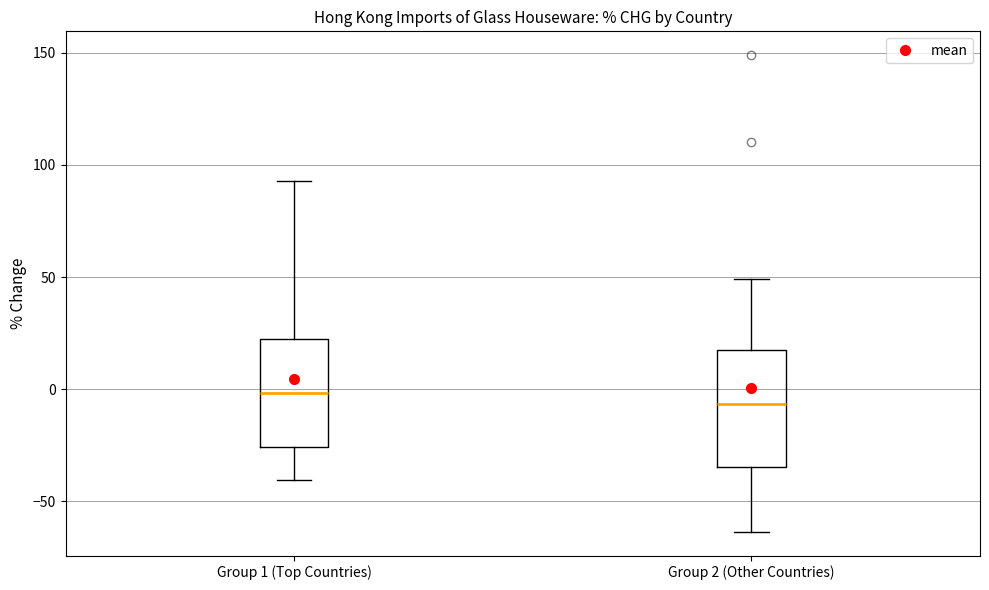

Where is the upper edge of the box for Group 1 (Top Countries) on the y-axis? The values are not printed on the chart, so give them approximately, as read against the axis.

25